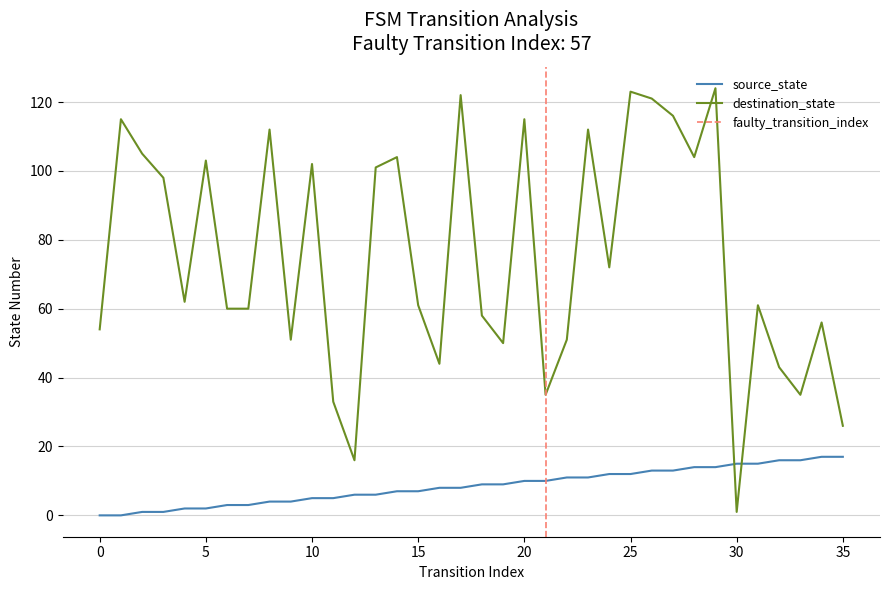

True or false: destination_state and source_state intersect in this chart.

True